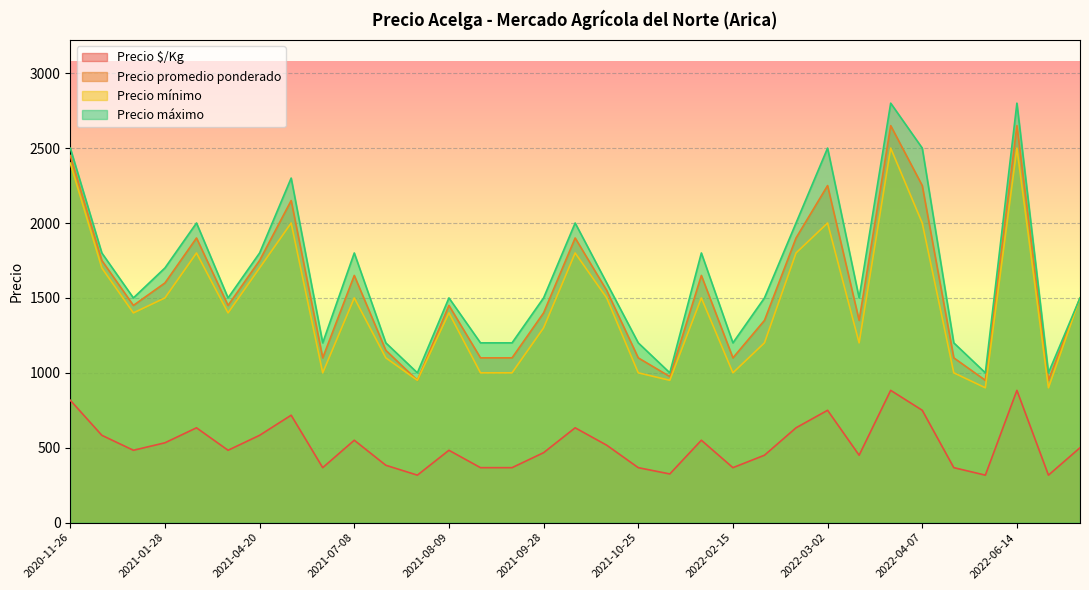

What is the greatest value displayed?

2800